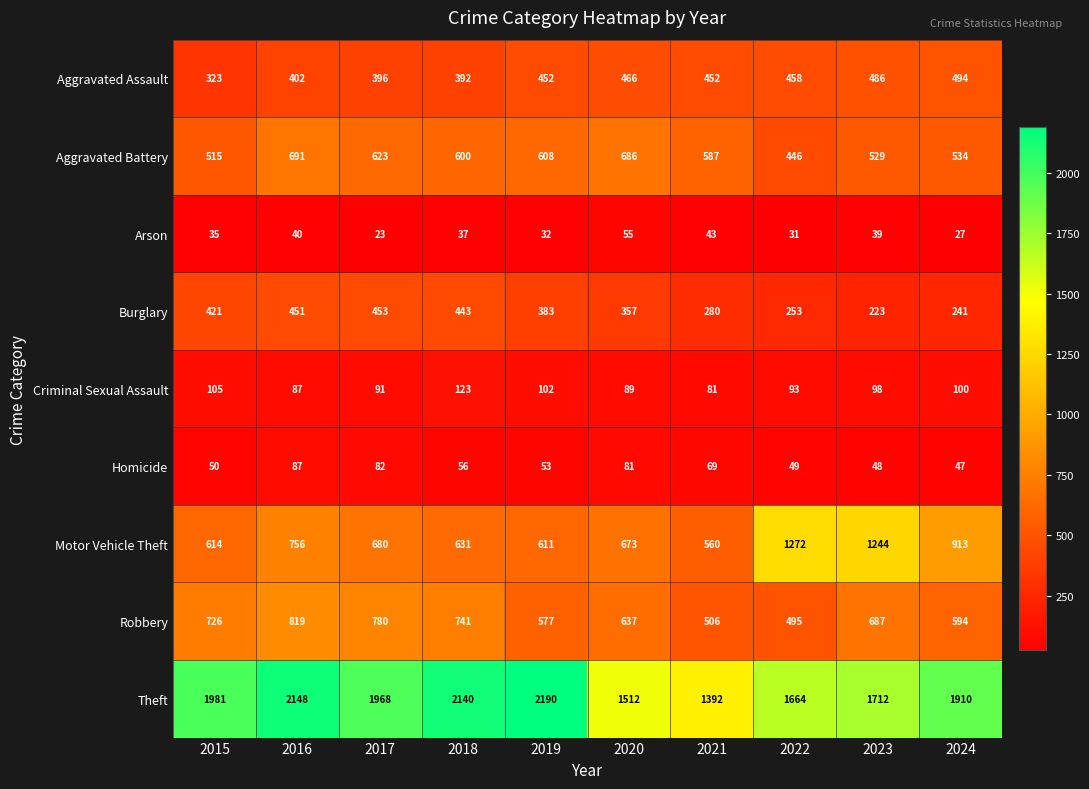

Count the number of data series in this chart.

9